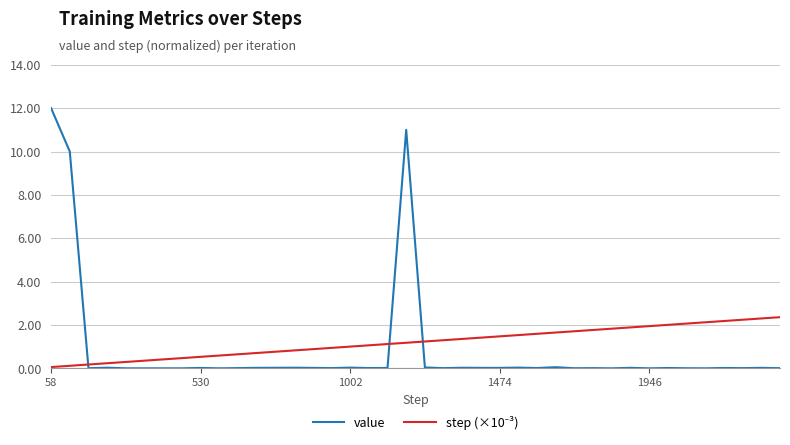

Which series has the widest spread of values?

value